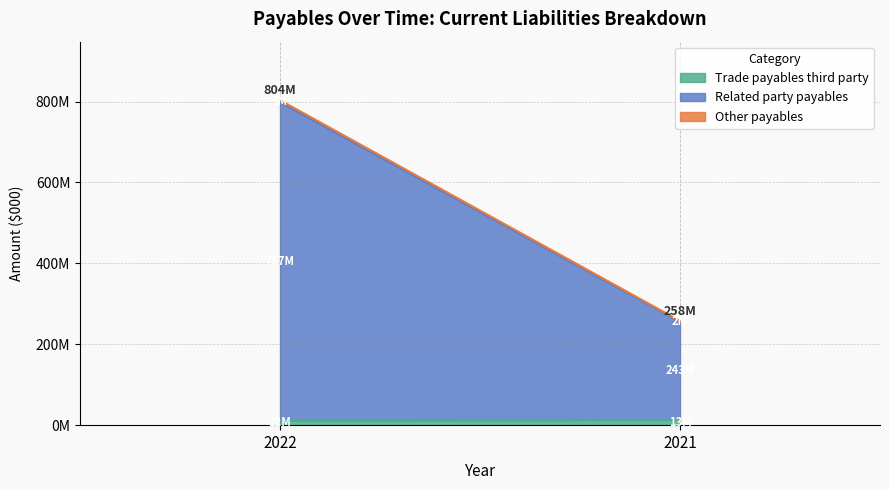

Is the value of Related party payables at 2022 greater than the value of Other payables at 2021?

Yes